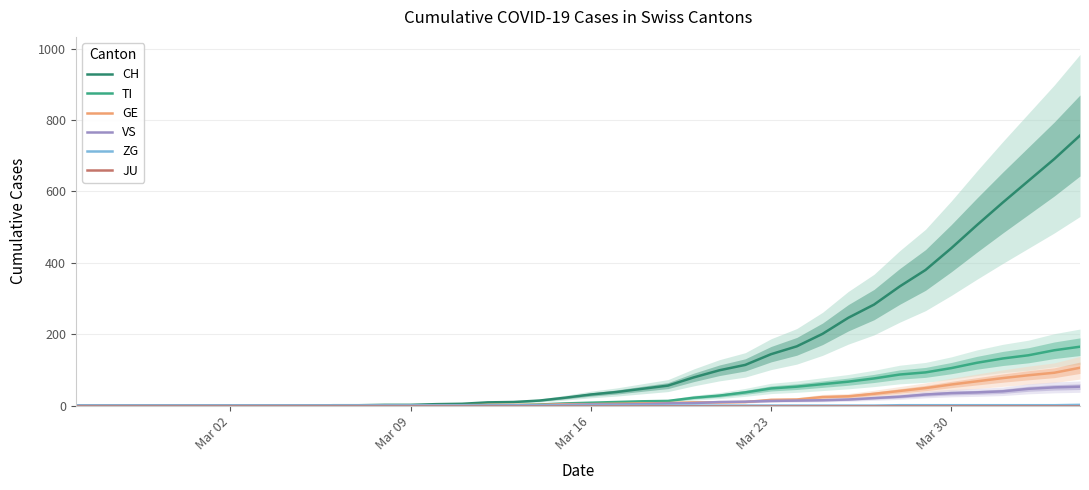

How many lines are shown in the chart?

6